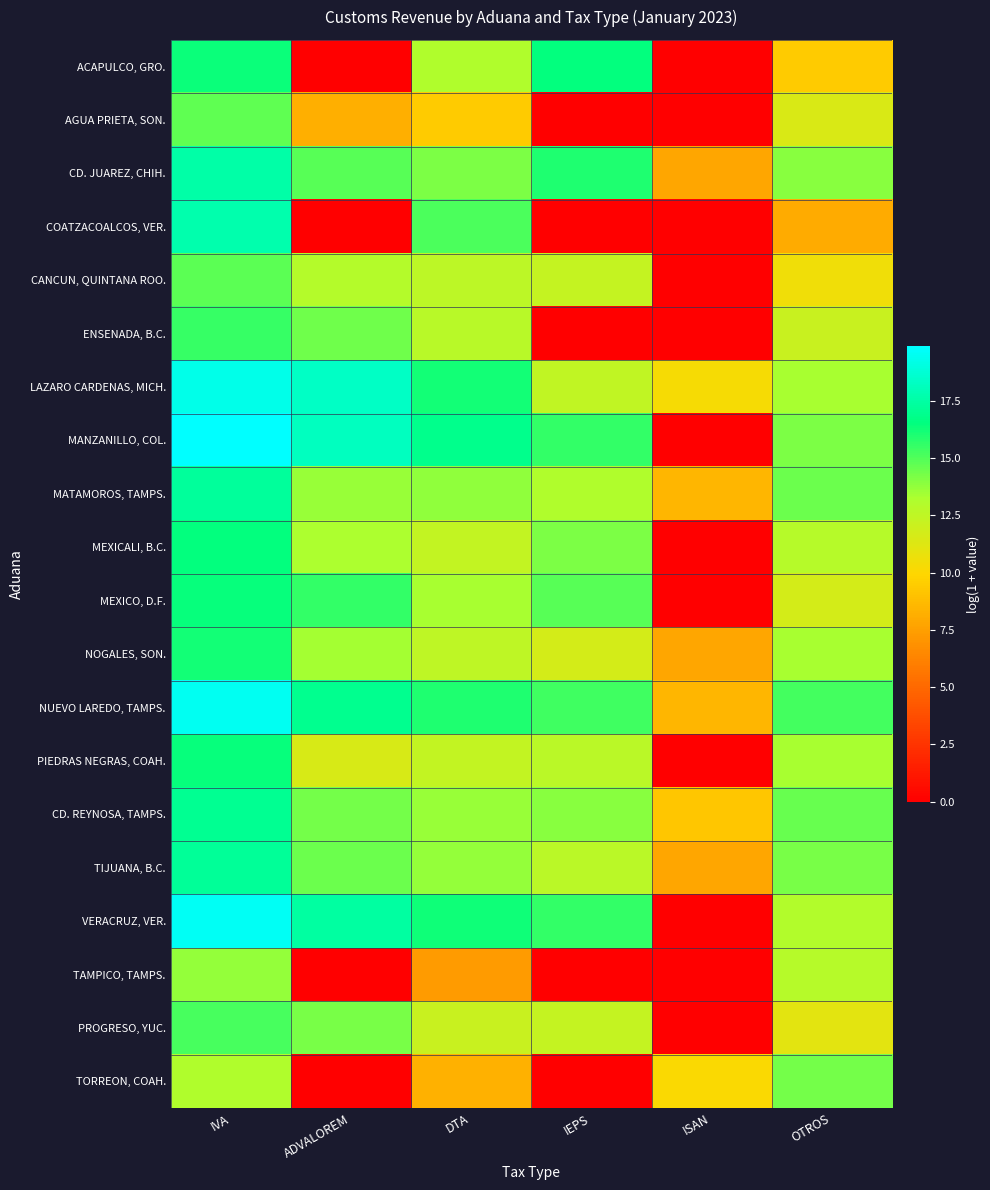

Reading left to right, extract all data points from this chart.

ACAPULCO, GRO.: IVA=16.3	ADVALOREM=0.0	DTA=13.1	IEPS=16.5	ISAN=0.0	OTROS=9.5
AGUA PRIETA, SON.: IVA=14.7	ADVALOREM=8.2	DTA=9.4	IEPS=0.0	ISAN=0.0	OTROS=11.4
CD. JUAREZ, CHIH.: IVA=17.6	ADVALOREM=14.9	DTA=14.2	IEPS=15.9	ISAN=7.8	OTROS=13.9
COATZACOALCOS, VER.: IVA=17.8	ADVALOREM=0.0	DTA=15.1	IEPS=0.0	ISAN=0.0	OTROS=8.1
CANCUN, QUINTANA ROO.: IVA=14.8	ADVALOREM=12.9	DTA=12.6	IEPS=12.3	ISAN=0.0	OTROS=10.5
ENSENADA, B.C.: IVA=15.5	ADVALOREM=14.4	DTA=12.8	IEPS=0.0	ISAN=0.0	OTROS=12.1
LAZARO CARDENAS, MICH.: IVA=19.3	ADVALOREM=18.3	DTA=16.2	IEPS=12.5	ISAN=10.3	OTROS=13.4
MANZANILLO, COL.: IVA=19.9	ADVALOREM=18.2	DTA=16.9	IEPS=15.6	ISAN=0.0	OTROS=14.2
MATAMOROS, TAMPS.: IVA=17.3	ADVALOREM=13.6	DTA=13.8	IEPS=13.1	ISAN=8.5	OTROS=14.5
MEXICALI, B.C.: IVA=16.5	ADVALOREM=13.2	DTA=12.4	IEPS=14.2	ISAN=0.0	OTROS=12.9
MEXICO, D.F.: IVA=16.5	ADVALOREM=15.6	DTA=13.3	IEPS=14.8	ISAN=0.0	OTROS=11.7
NOGALES, SON.: IVA=16.2	ADVALOREM=13.4	DTA=12.5	IEPS=11.7	ISAN=7.8	OTROS=13.3
NUEVO LAREDO, TAMPS.: IVA=19.6	ADVALOREM=17.0	DTA=15.9	IEPS=15.3	ISAN=8.5	OTROS=15.2
PIEDRAS NEGRAS, COAH.: IVA=16.4	ADVALOREM=11.5	DTA=12.4	IEPS=12.7	ISAN=0.0	OTROS=13.3
CD. REYNOSA, TAMPS.: IVA=17.1	ADVALOREM=14.3	DTA=13.6	IEPS=13.9	ISAN=9.2	OTROS=14.6
TIJUANA, B.C.: IVA=17.2	ADVALOREM=14.5	DTA=13.7	IEPS=12.7	ISAN=7.8	OTROS=14.2
VERACRUZ, VER.: IVA=19.6	ADVALOREM=17.4	DTA=16.3	IEPS=15.6	ISAN=0.0	OTROS=13.0
TAMPICO, TAMPS.: IVA=13.7	ADVALOREM=0.0	DTA=7.4	IEPS=0.0	ISAN=0.0	OTROS=12.9
PROGRESO, YUC.: IVA=15.2	ADVALOREM=14.2	DTA=12.2	IEPS=12.3	ISAN=0.0	OTROS=11.1
TORREON, COAH.: IVA=13.1	ADVALOREM=0.0	DTA=8.3	IEPS=0.0	ISAN=10.1	OTROS=14.4